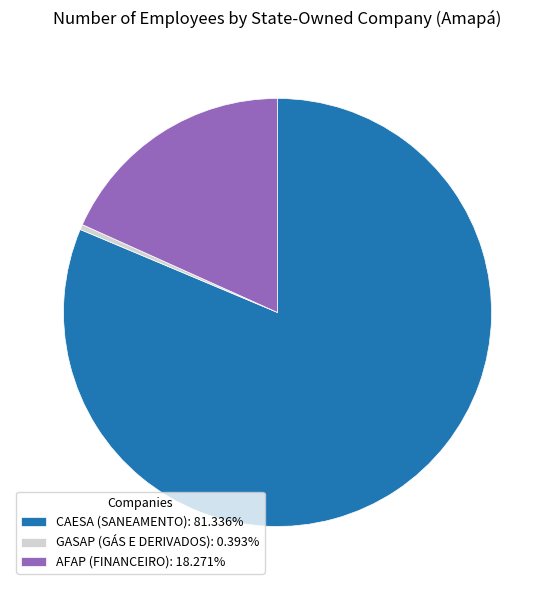

Does any single category account for the majority?

Yes